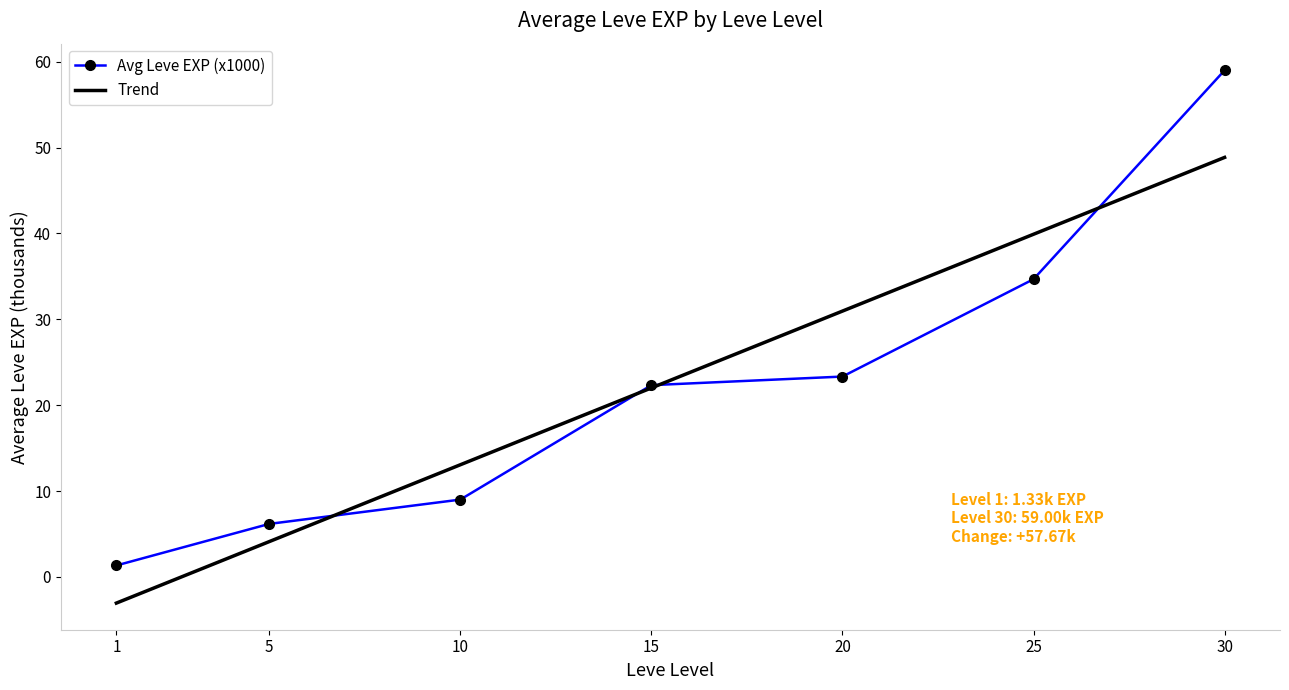

Which category has the highest value across all series?

30